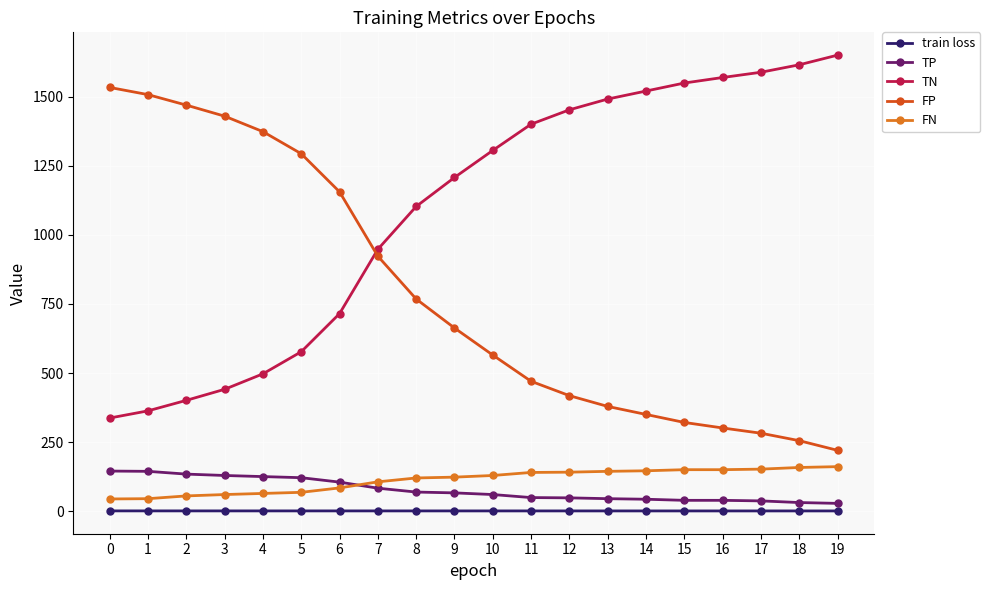

True or false: FN and TN intersect in this chart.

False